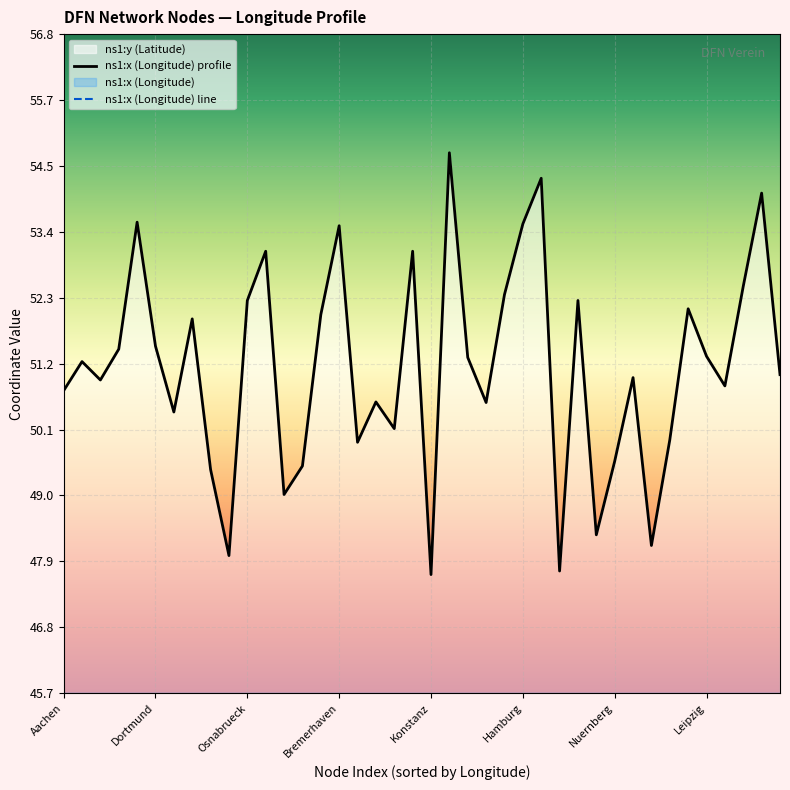

How many data points does each series have?

40